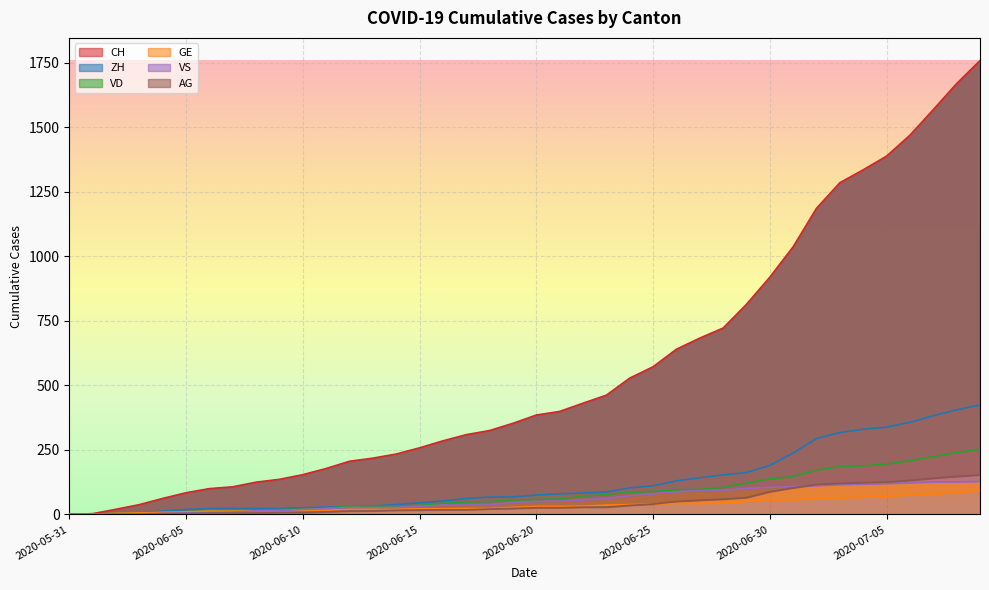

What is the sum of all ZH values?

4981